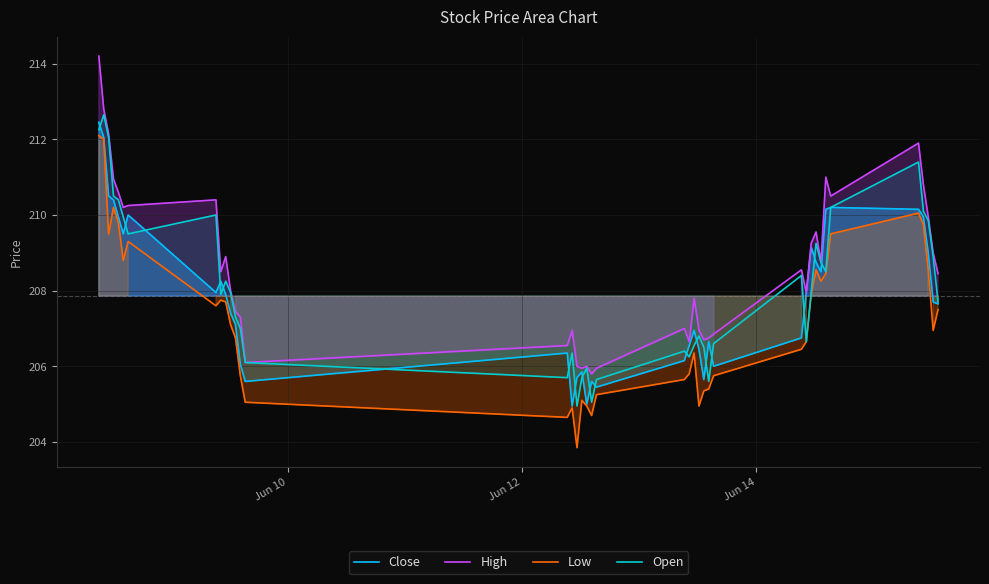

What is the greatest value displayed?

214.2